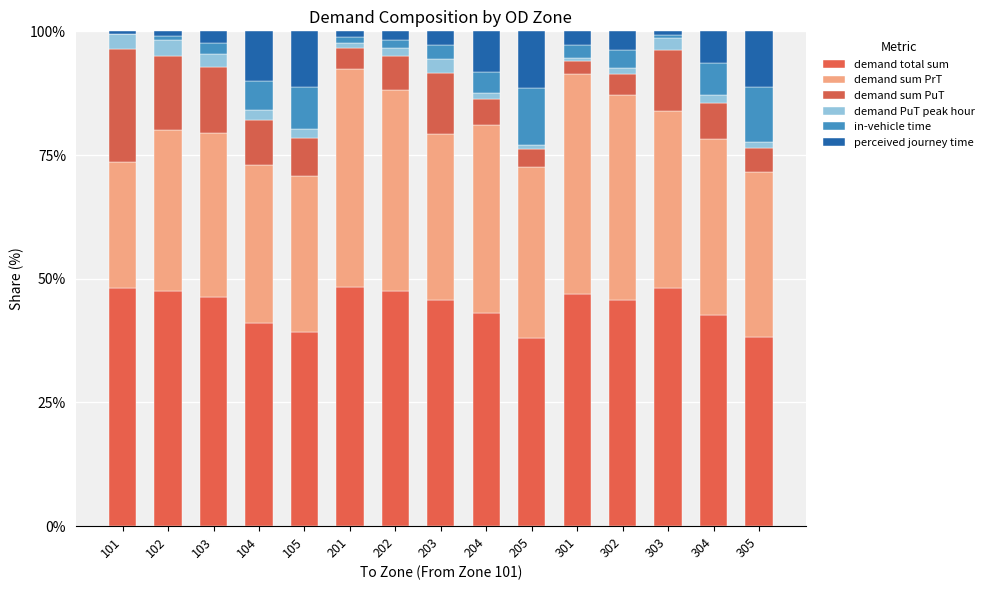

What are all the series names shown in the legend?

demand total sum, demand sum PrT, demand sum PuT, demand PuT peak hour, in-vehicle time, perceived journey time